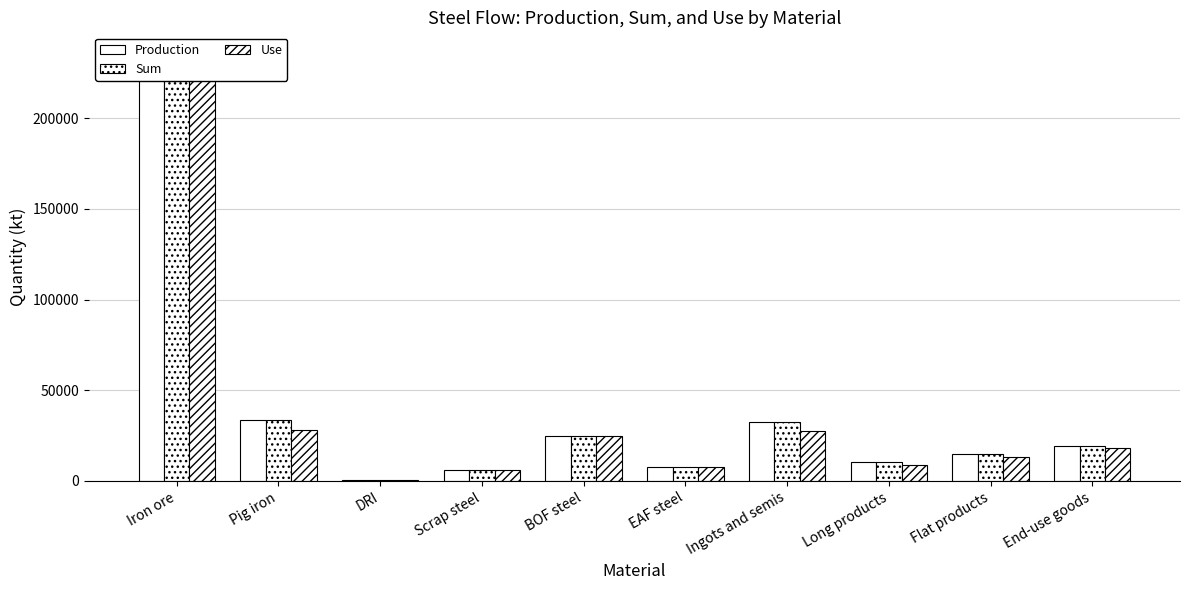

At how many categories does at least one series exceed 149592?

1